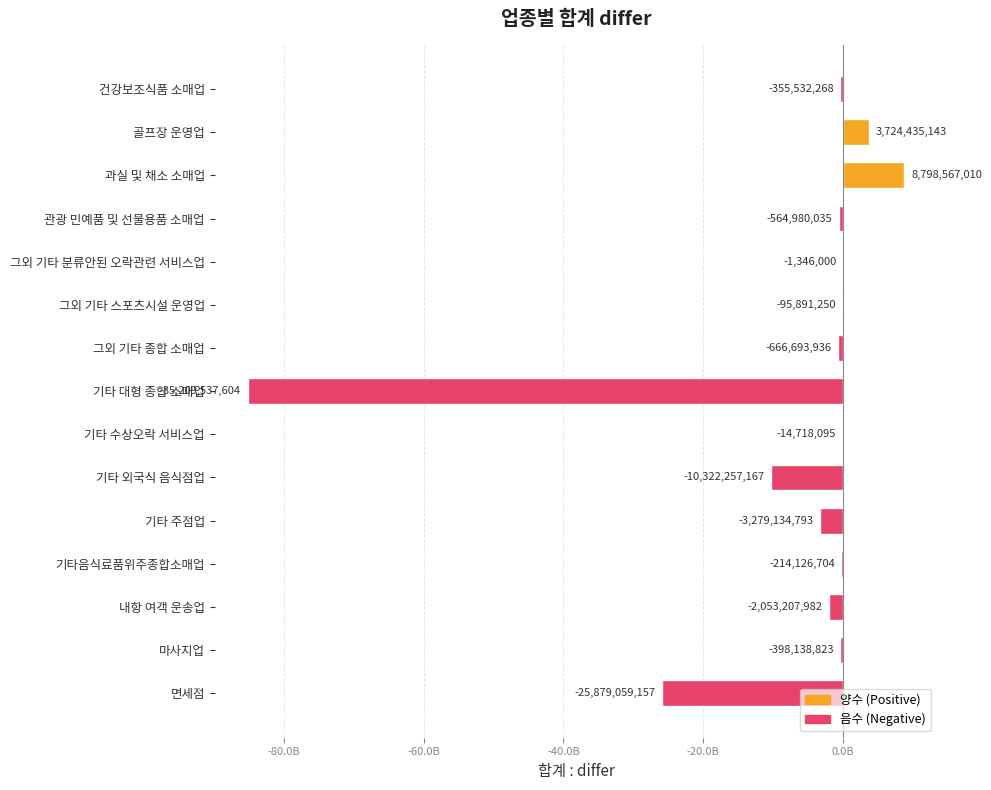

Are the bars horizontal?

Yes